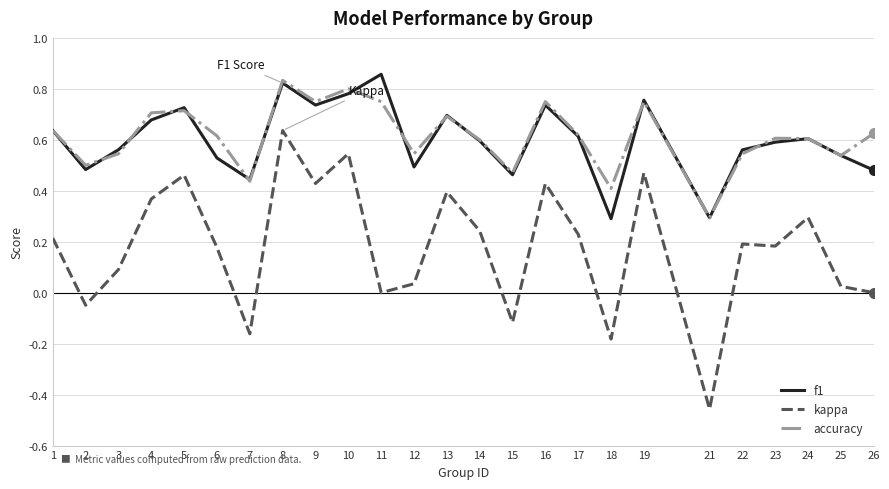

Which category has the lowest value across all series?

21